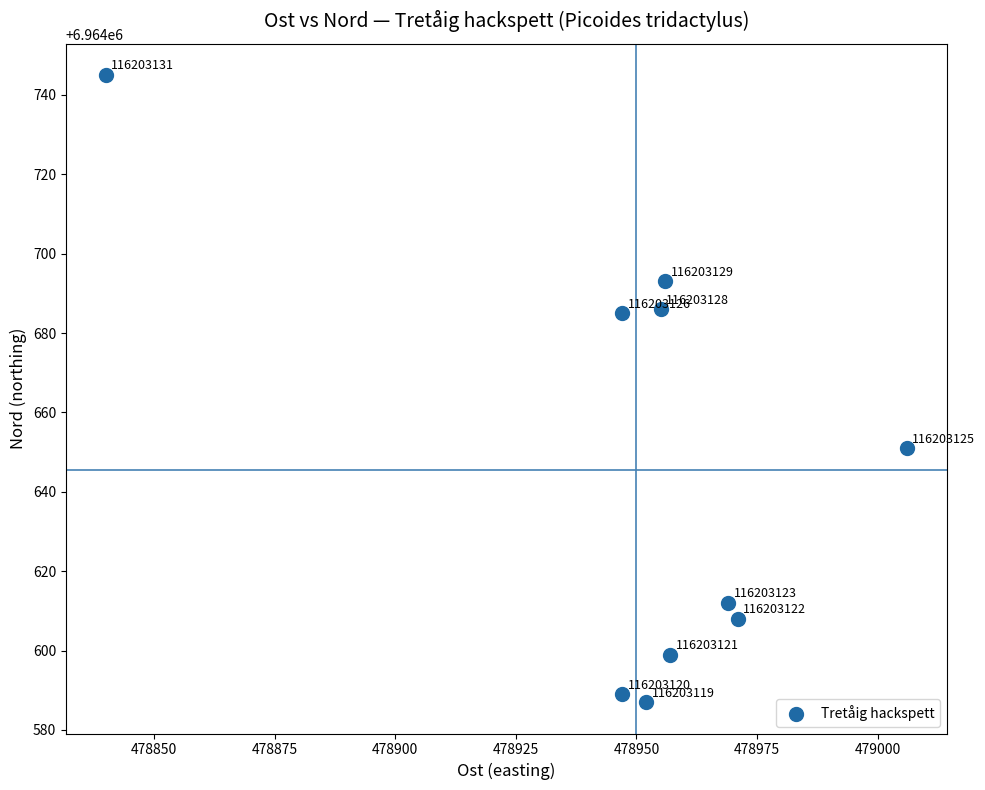

What Y value in the scatter plot is closest to 6964666?

6964651